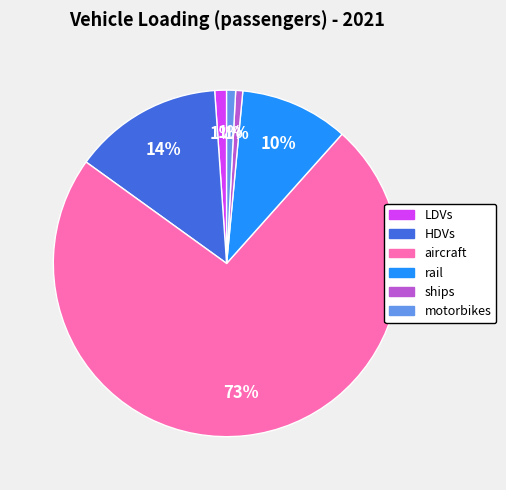

What is the largest slice in the pie chart?

aircraft